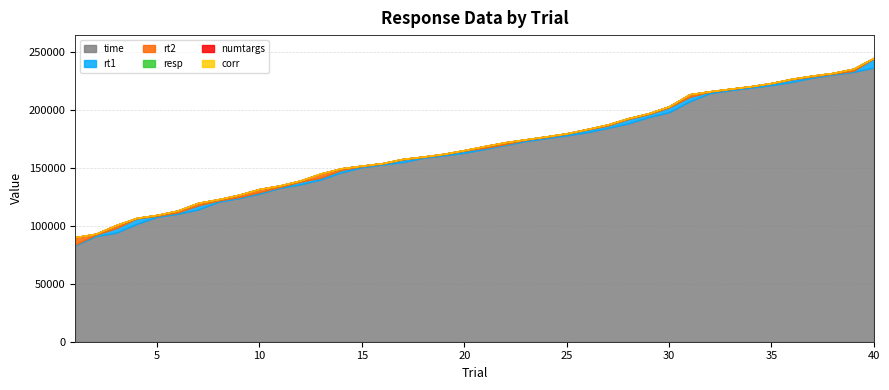

Does the chart have visible grid lines?

Yes